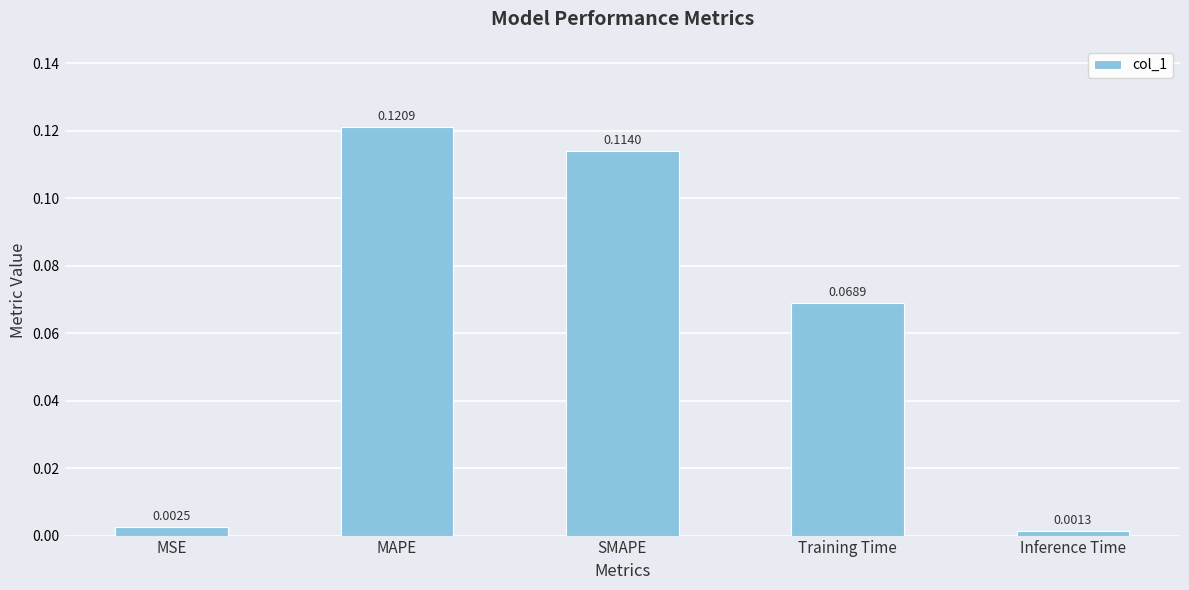

How many bars are there in total?

5